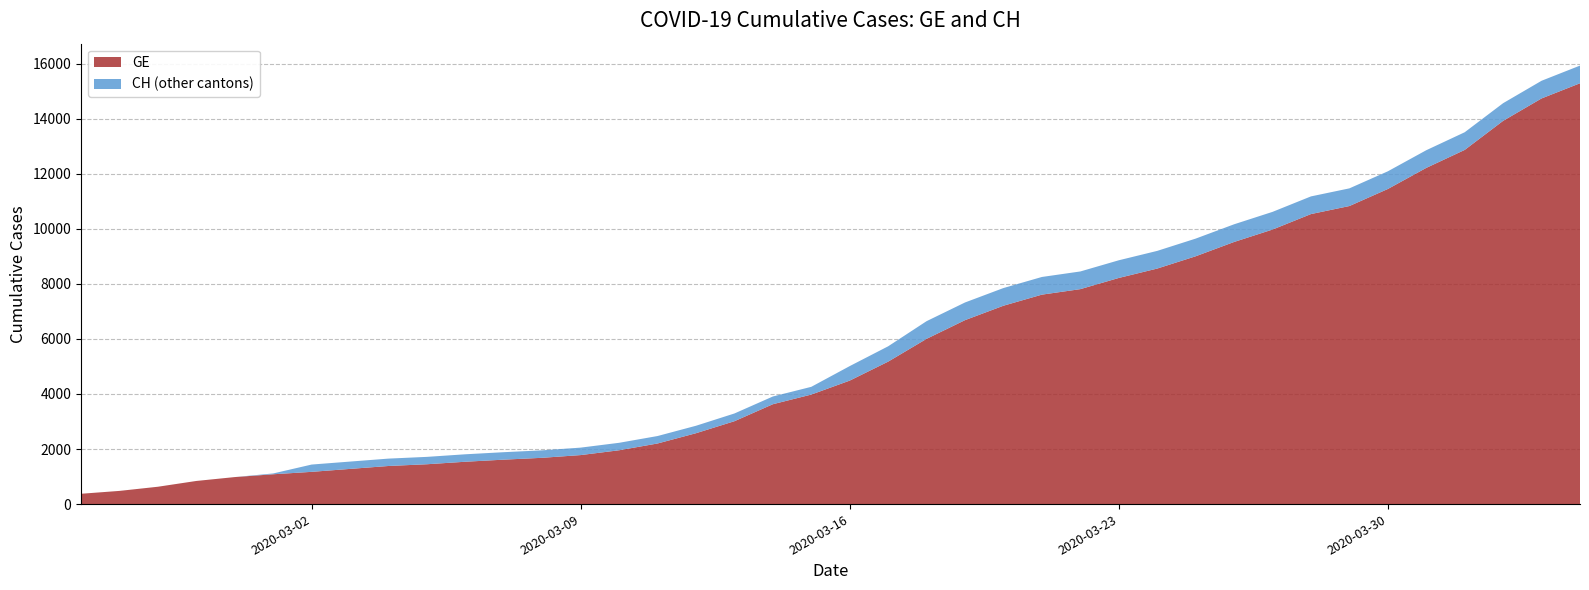

Reading left to right, extract all data points from this chart.

GE: 375	479	630	840	981	1083	1171	1278	1384	1447	1538	1614	1681	1780	1955	2201	2574	3010	3627	3978	4485	5174	6002	6681	7205	7607	7807	8213	8554	9000	9520	9971	10533	10825	11444	12210	12863	13919	14733	15284
CH: 375	479	630	840	981	1113	1436	1544	1652	1715	1809	1885	1952	2051	2226	2472	2845	3291	3908	4259	5012	5731	6644	7323	7847	8249	8449	8855	9196	9642	10162	10613	11175	11467	12086	12852	13505	14561	15375	15926